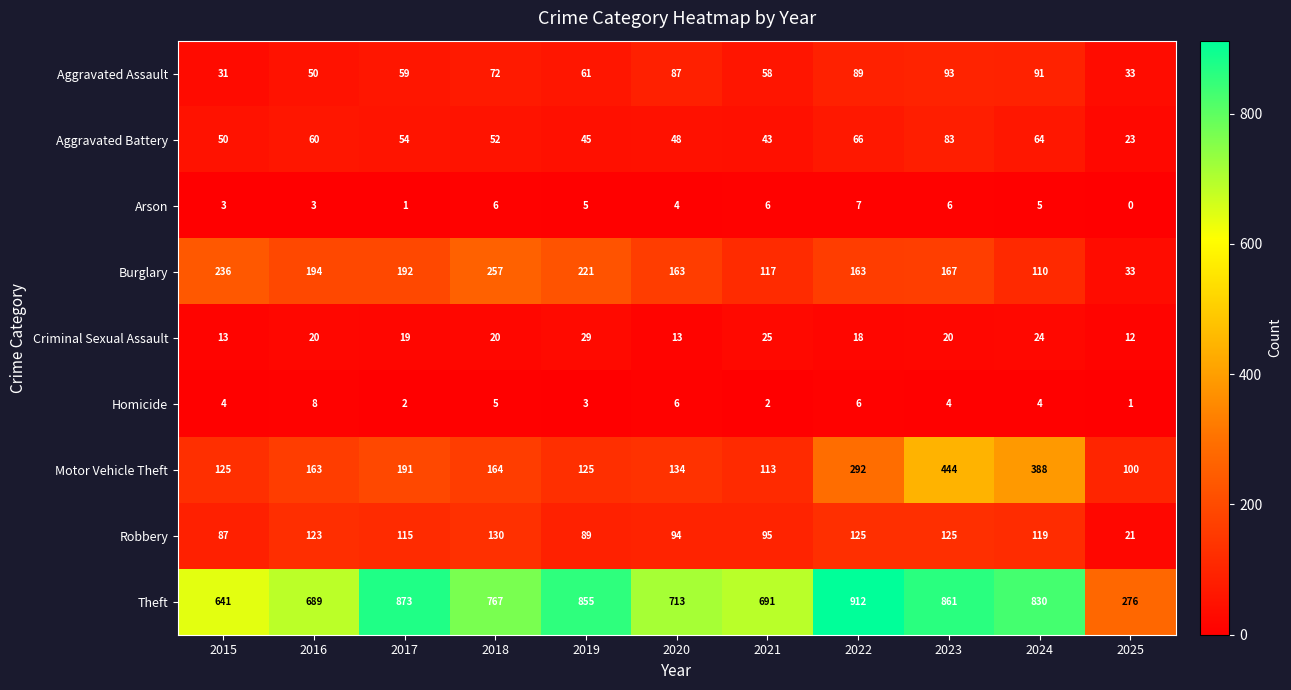

What is the difference between the Burglary values at 2023 and 2016?

27